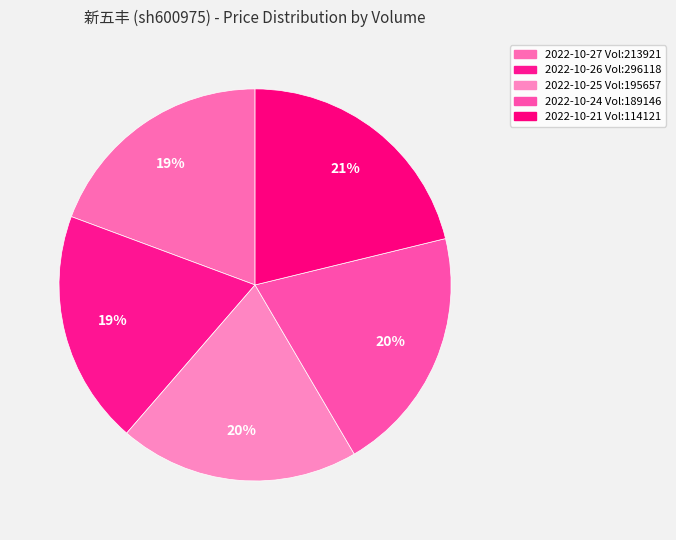

How many segments does this pie chart have?

5